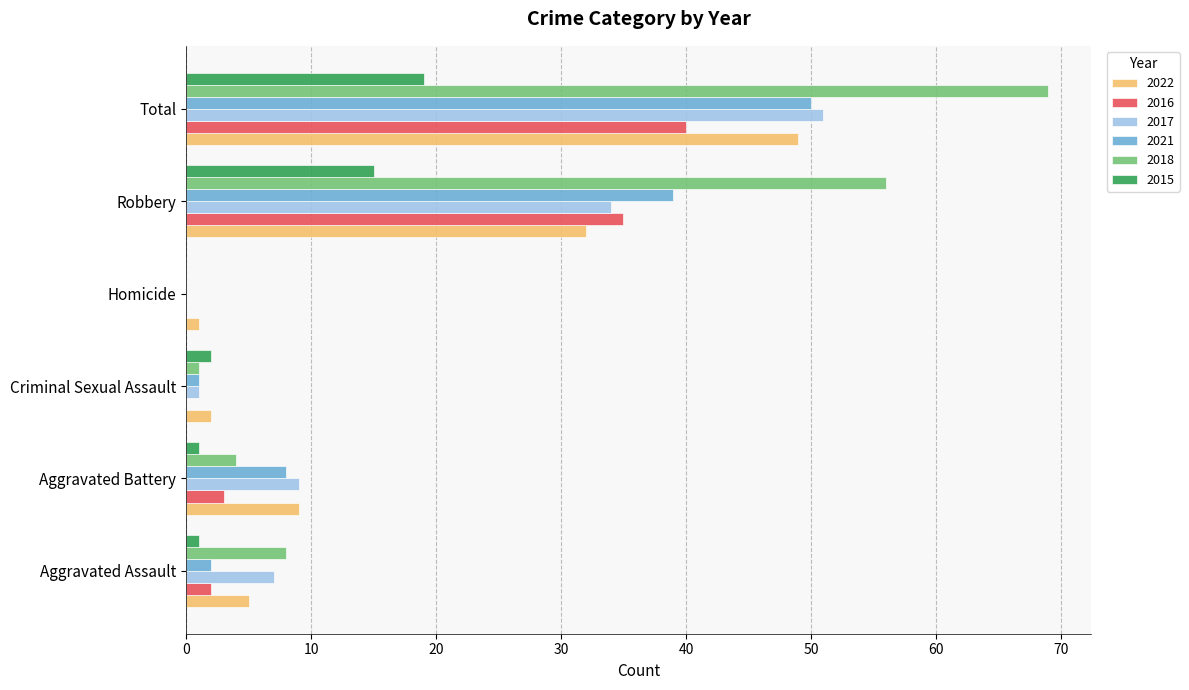

The value of 2018 at Aggravated Battery is 4. True or false?

True